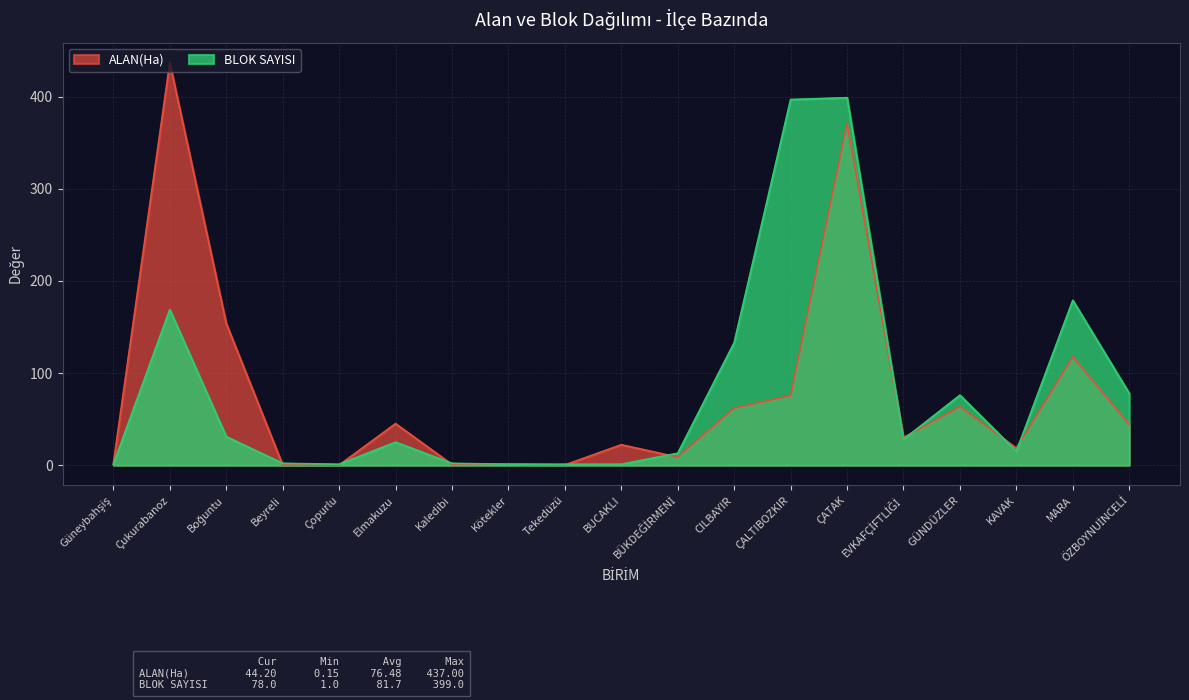

Is it true that ALAN(Ha) equals 2.1 at Güneybahşiş?

False